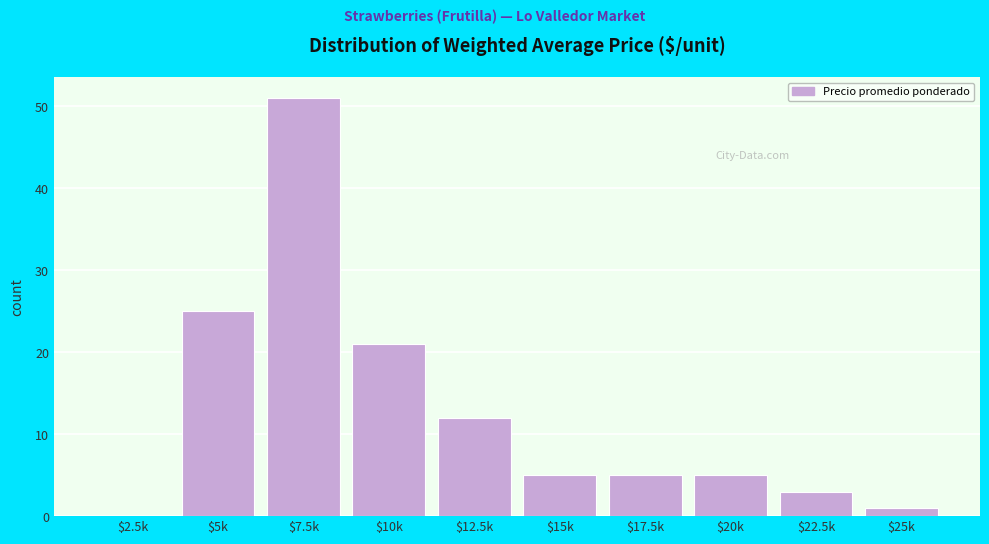

True or false: the data shows 5 at $20k.

True